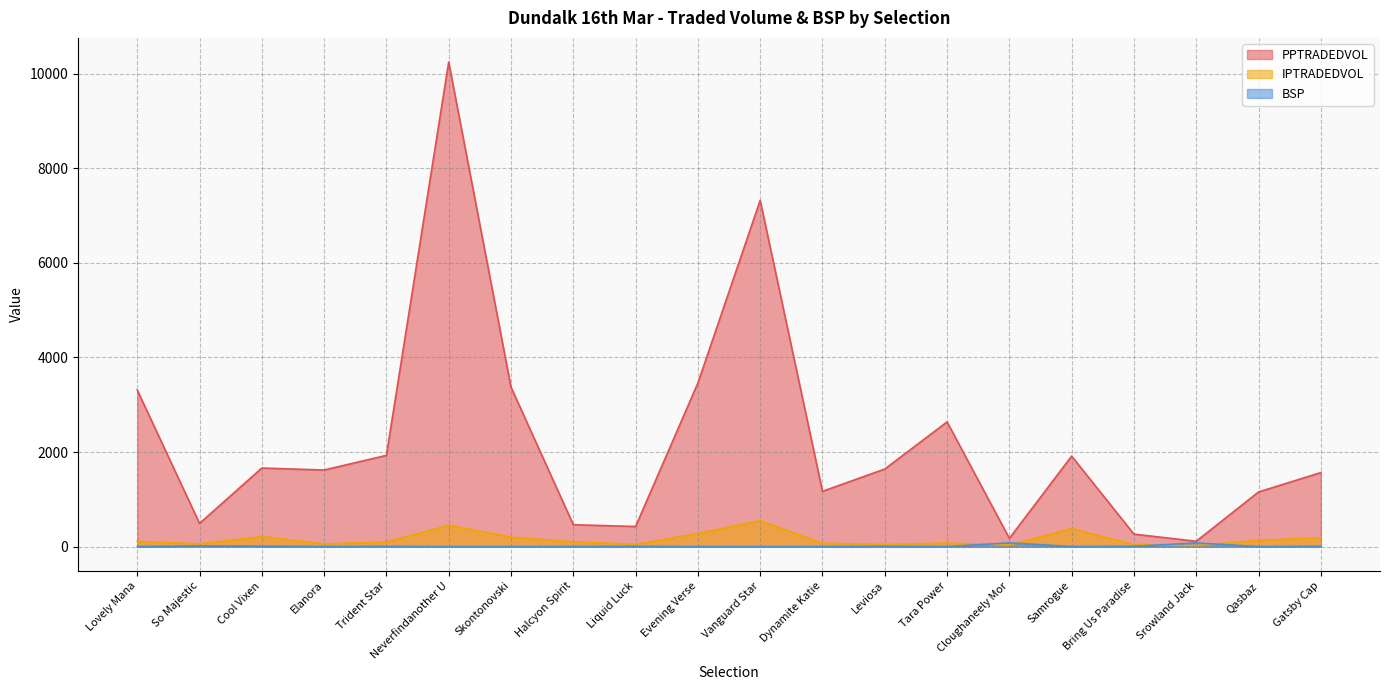

At which category does the chart reach its peak across all series?

Neverfindanother U